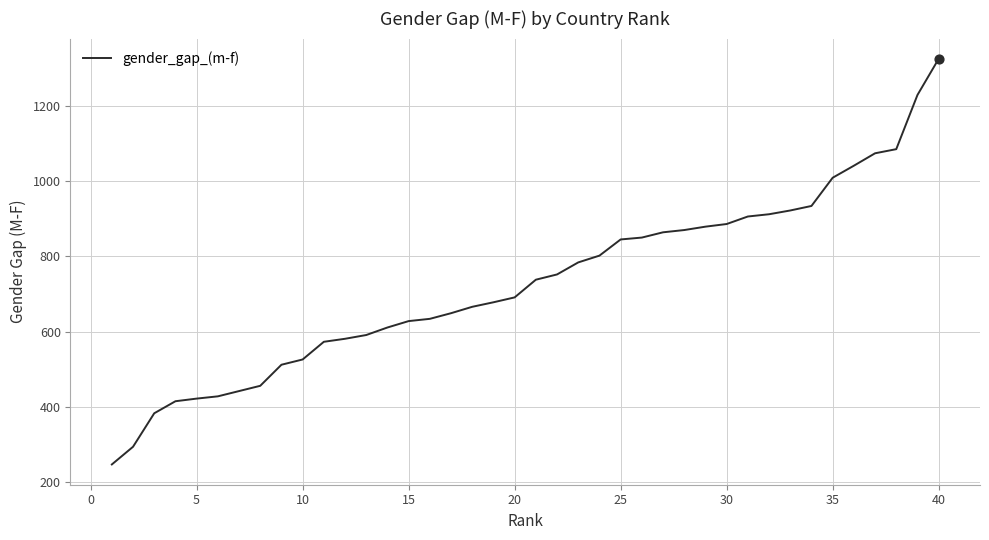

What is the smallest value displayed?

247